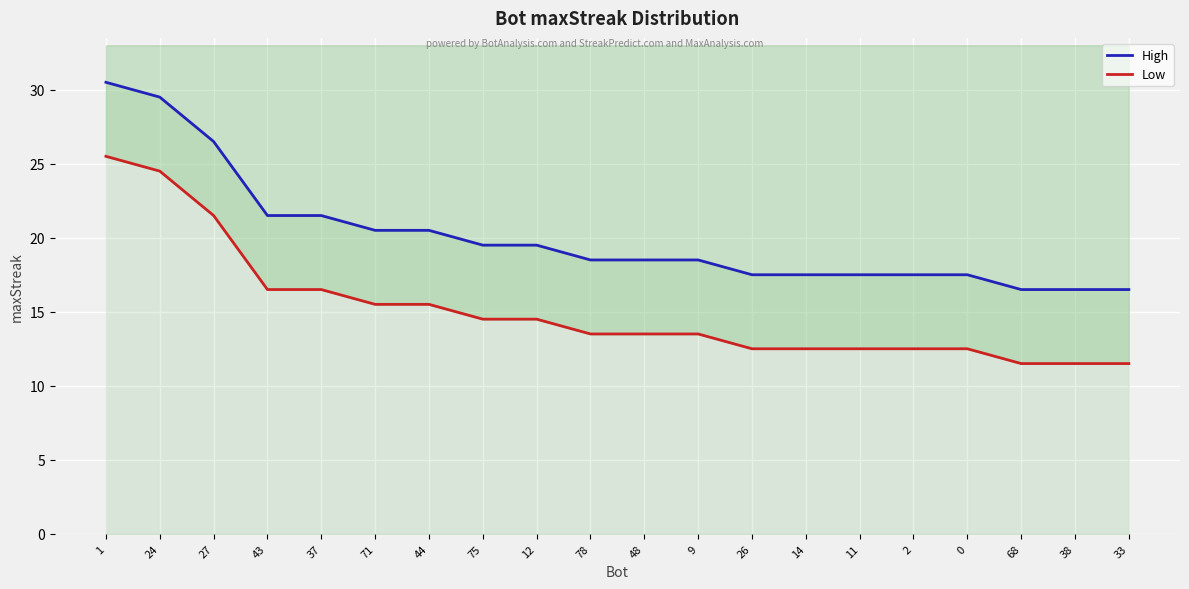

What is the label of the 11th point from the right?

78